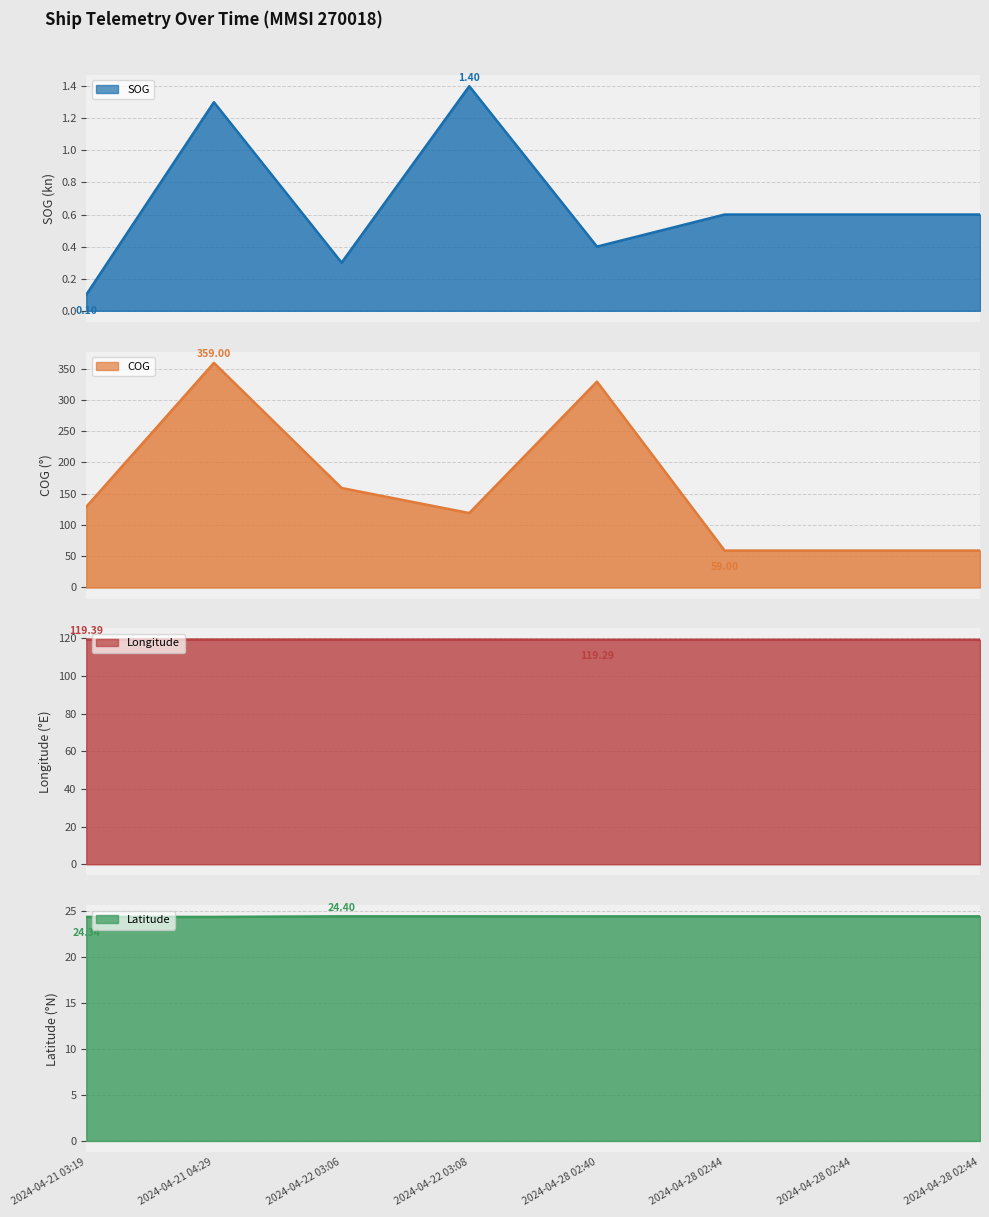

True or false: Latitude and COG intersect in this chart.

False